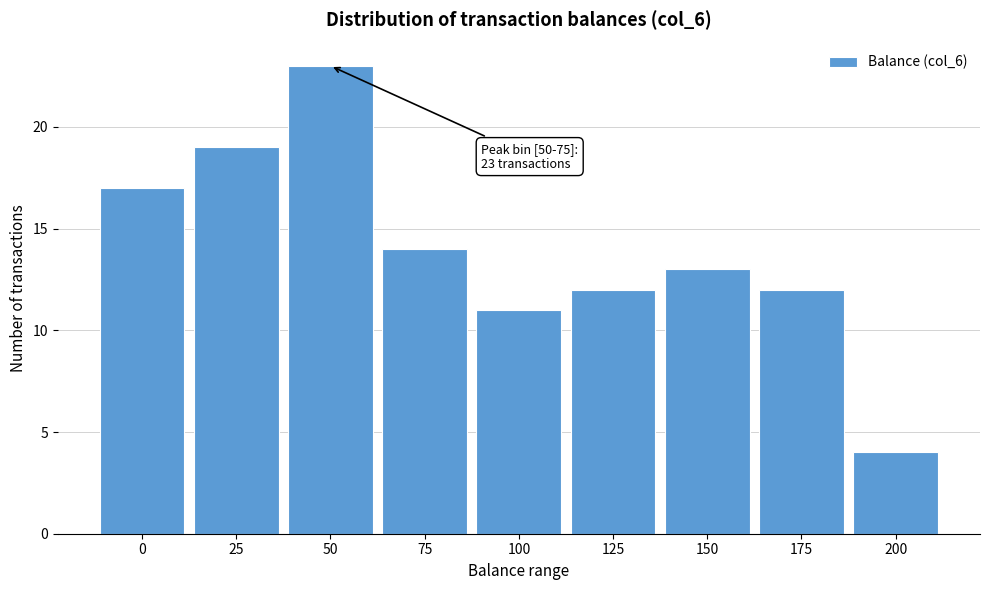

Reading left to right, what are all the values shown in this chart?

0=17	25=19	50=23	75=14	100=11	125=12	150=13	175=12	200=4